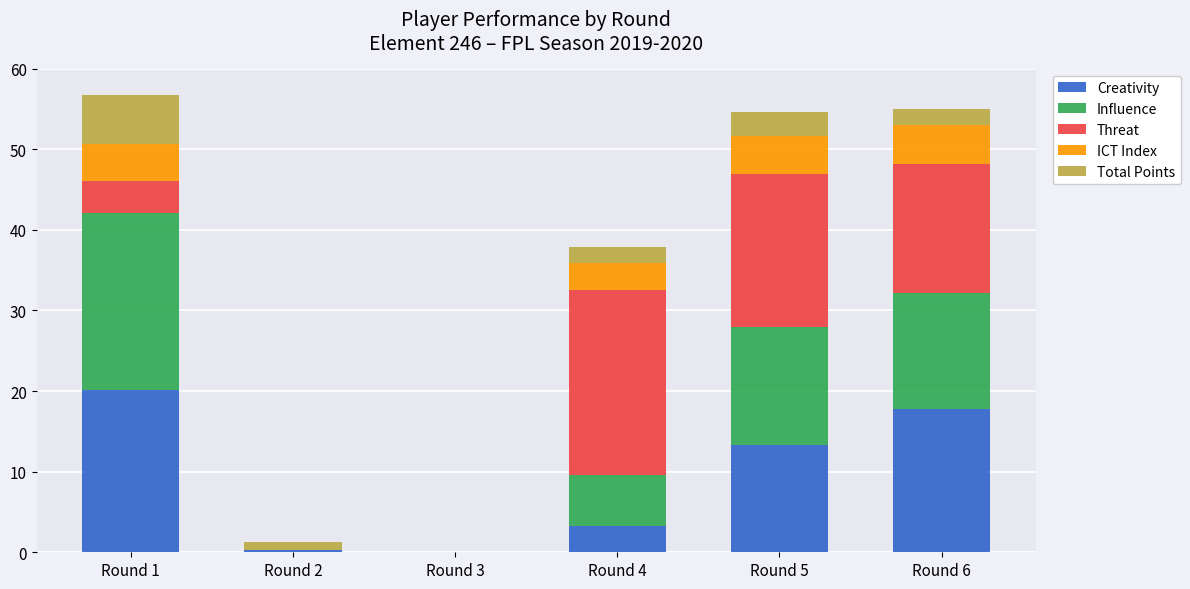

Which category has the highest value in the Creativity series?

Round 1